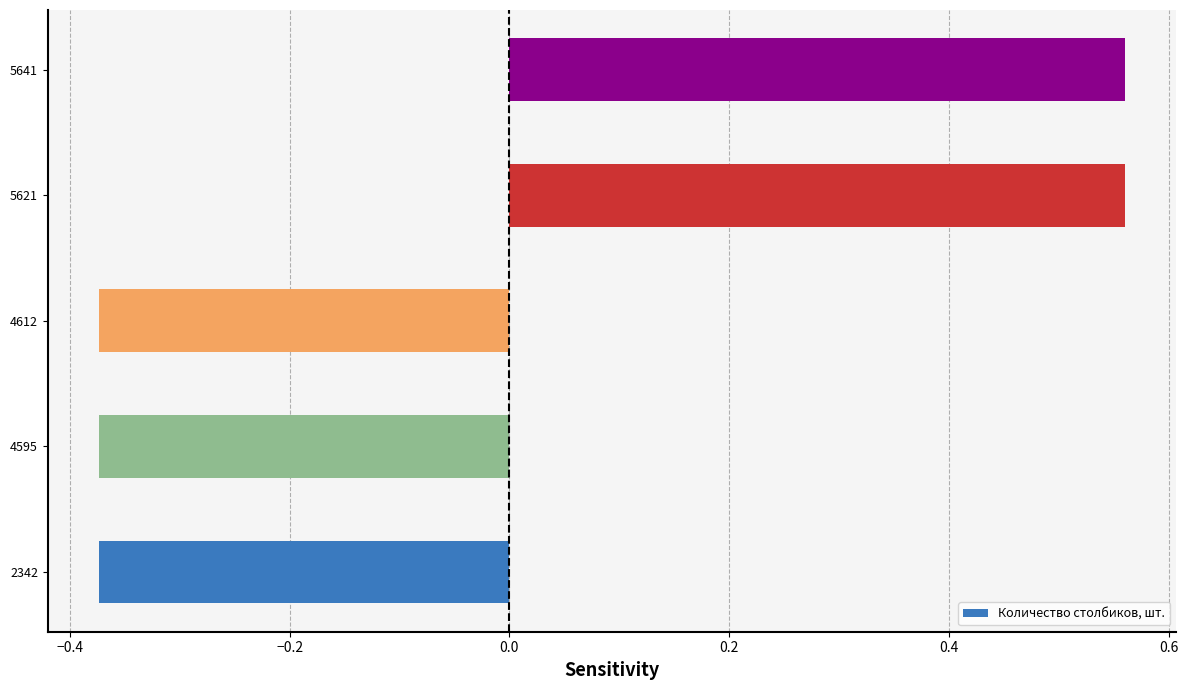

Are the bars grouped side by side (vs. stacked)?

No